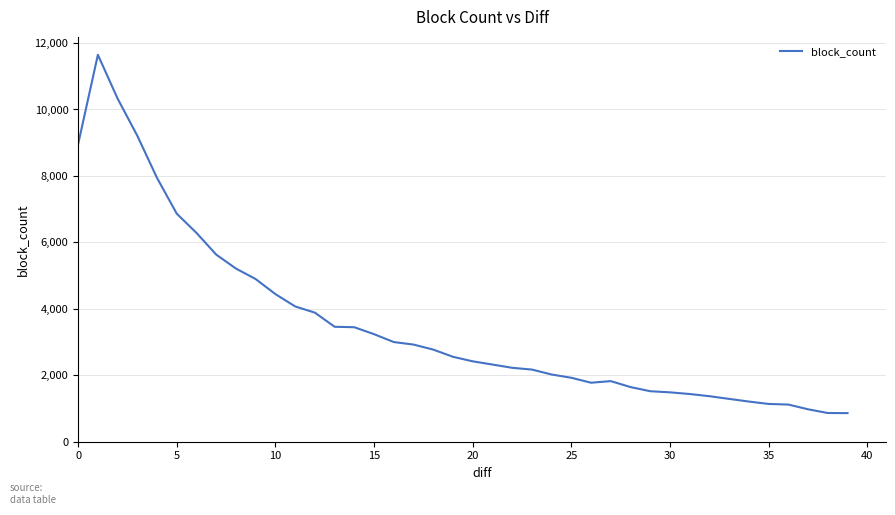

What is the difference between the maximum and minimum values?

10785